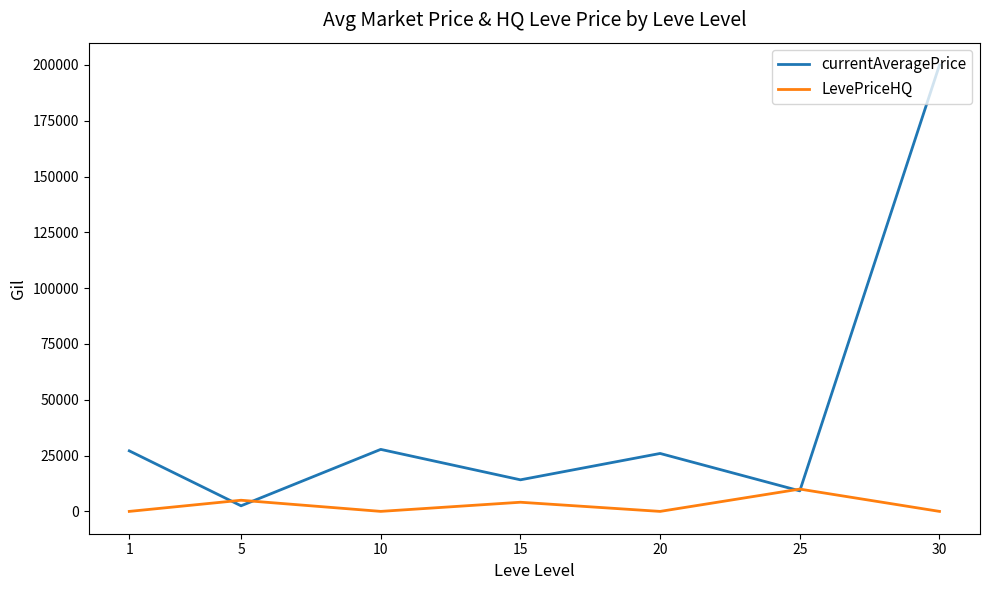

After their last crossing, which series has the higher values: LevePriceHQ or currentAveragePrice?

currentAveragePrice